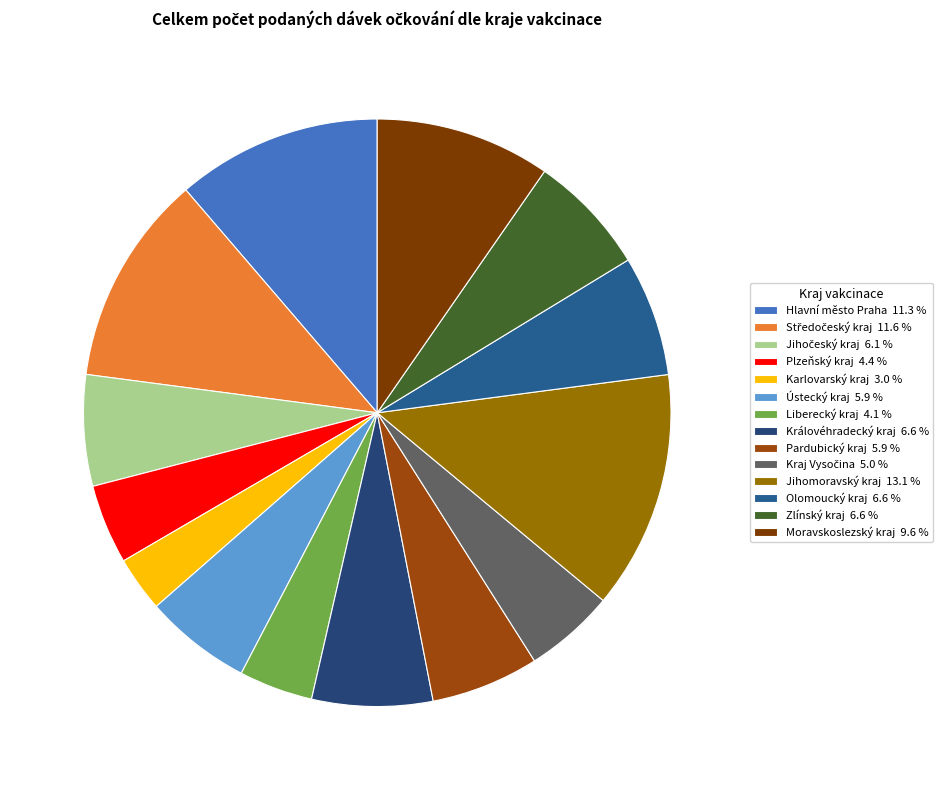

To the nearest percent, what is the average slice percentage?

7%